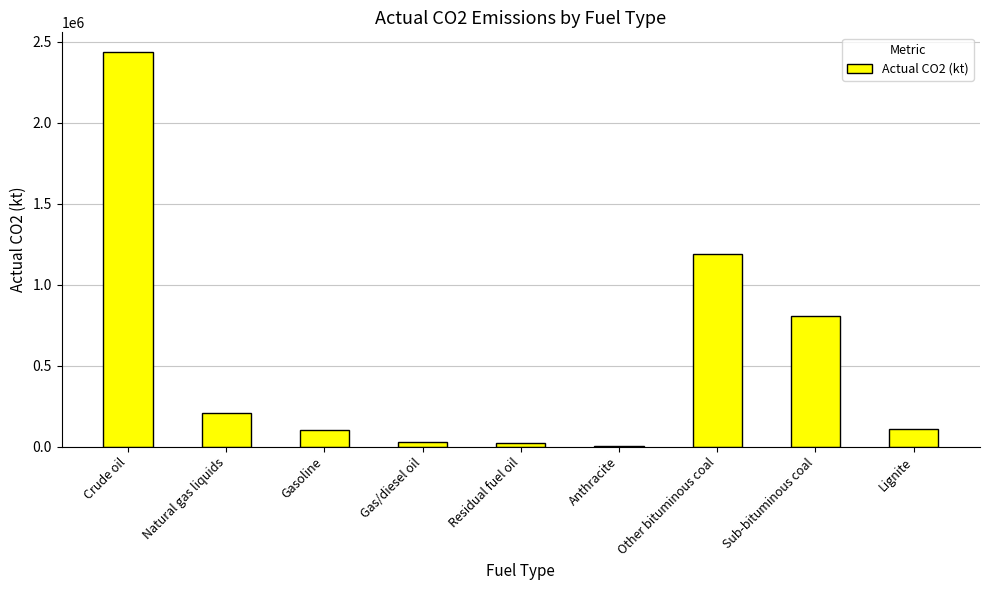

Read the value at Natural gas liquids.

205071.2